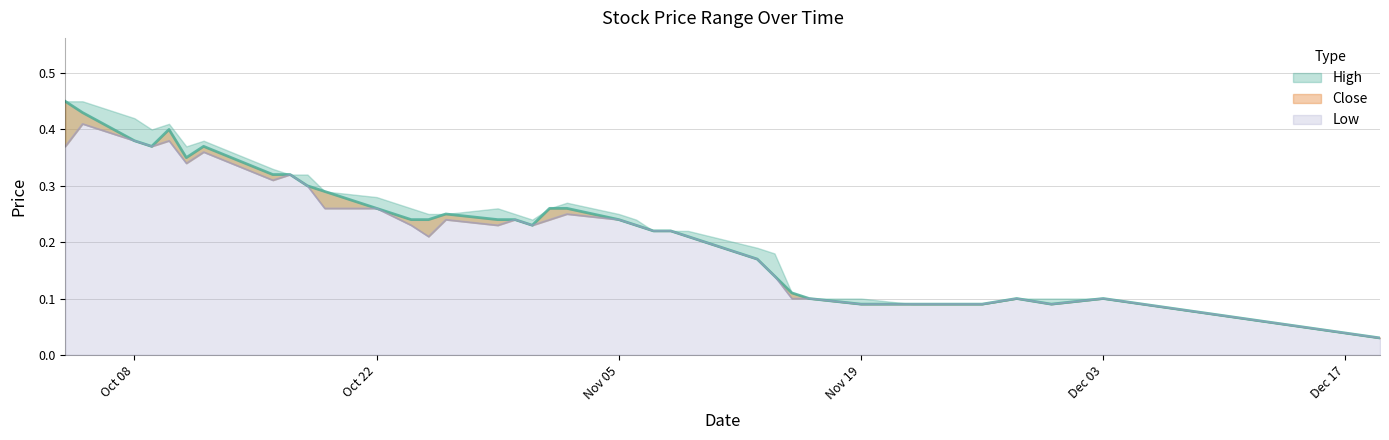

Where is Close nearest to the value 0?

2018-12-19